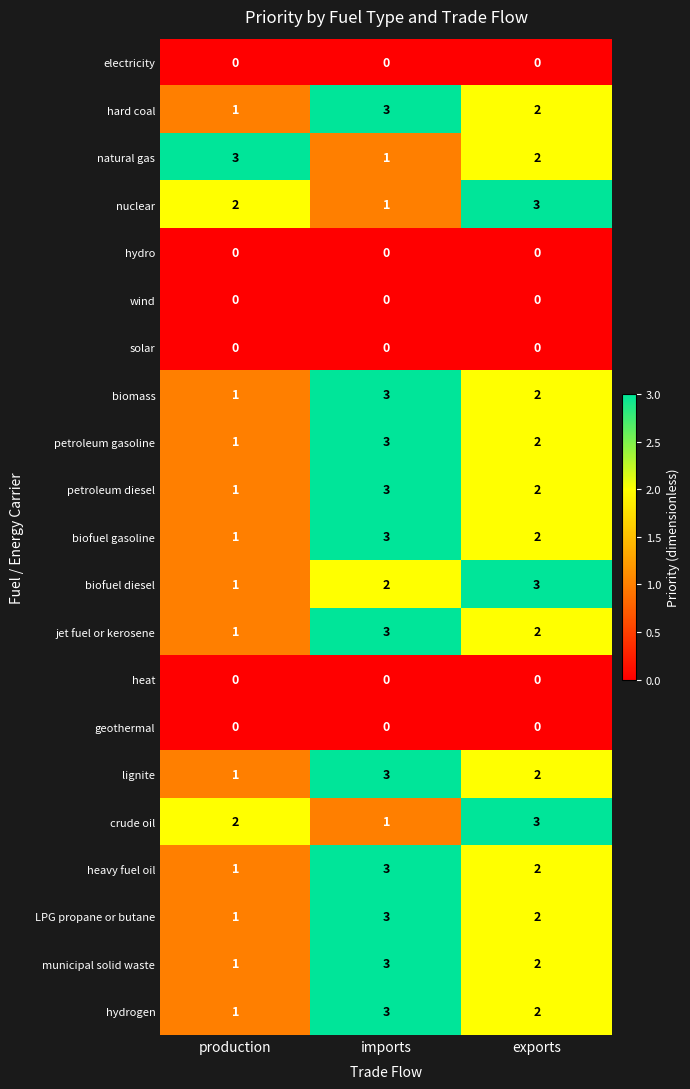

The value of heat at imports is 0. True or false?

True